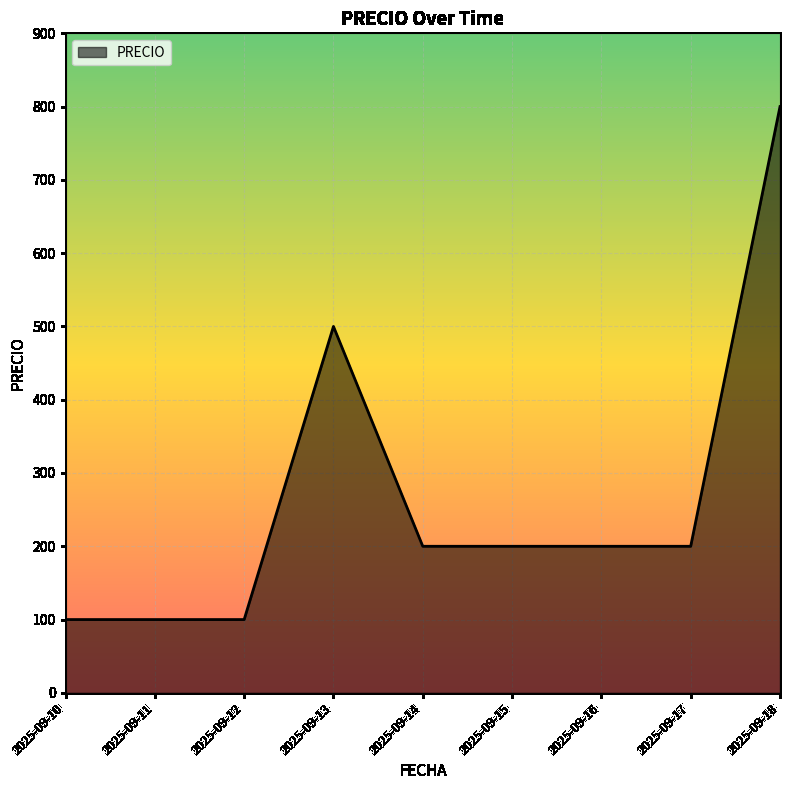

What is the change in value from 2025-09-11 to 2025-09-13?

+400